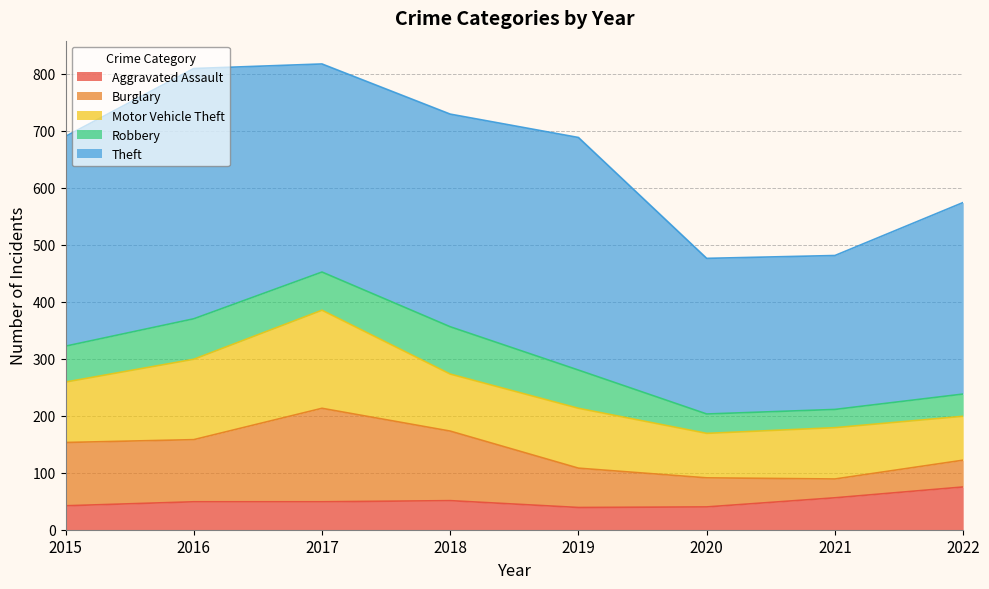

Which category has the lowest value in the Aggravated Assault series?

2019